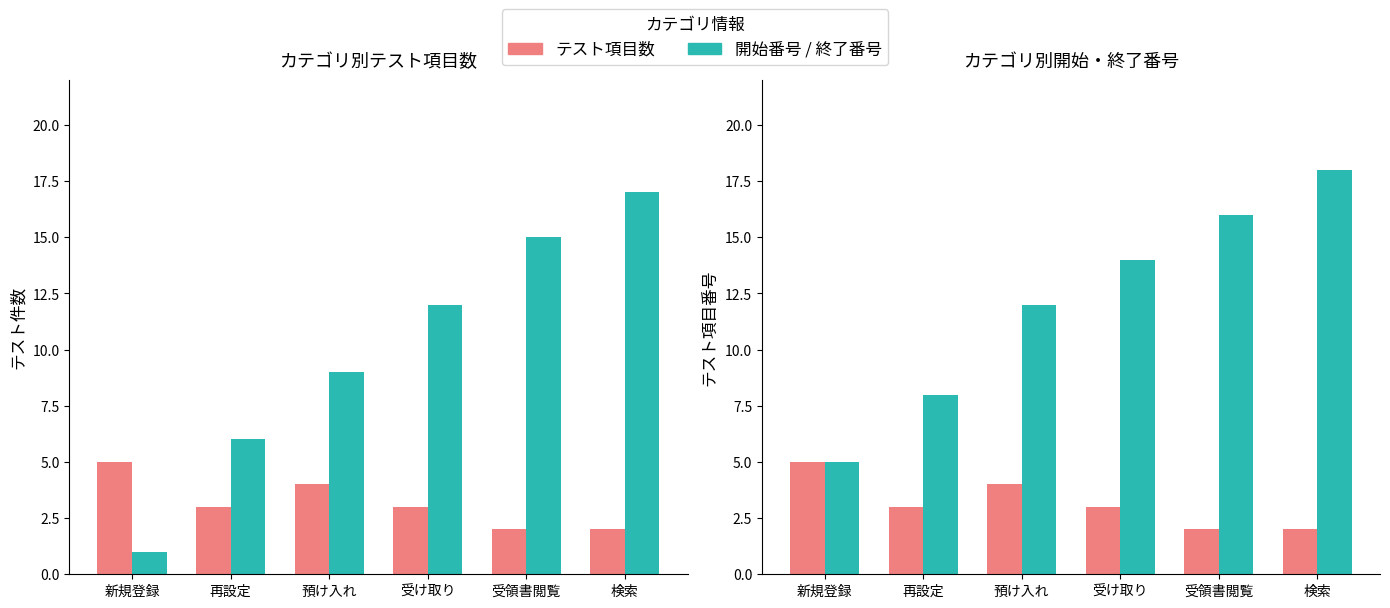

List the series in order of their peak value, lowest first.

テスト項目数, 開始番号, 終了番号